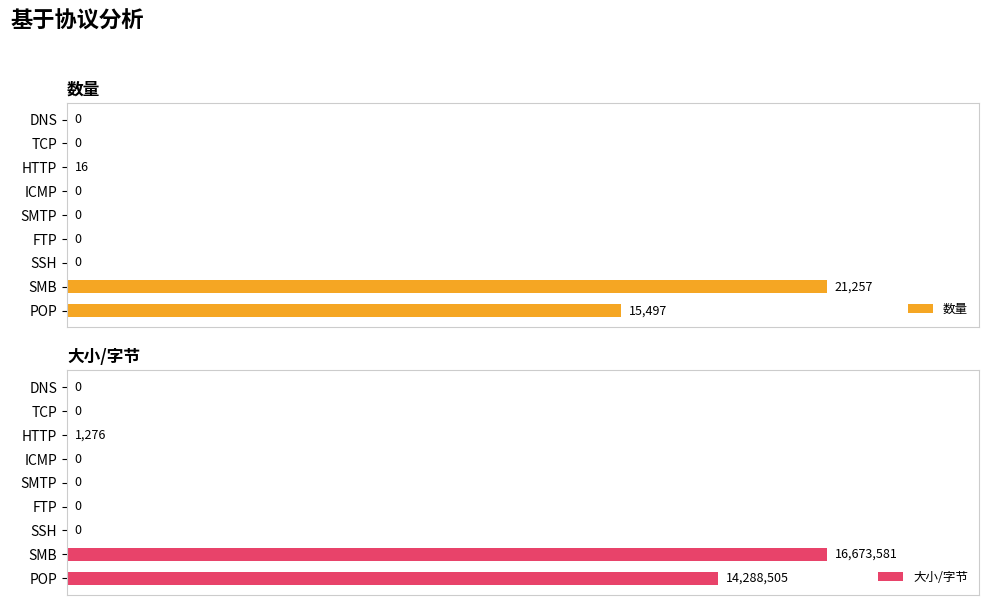

At how many categories does at least one series exceed 59?

2